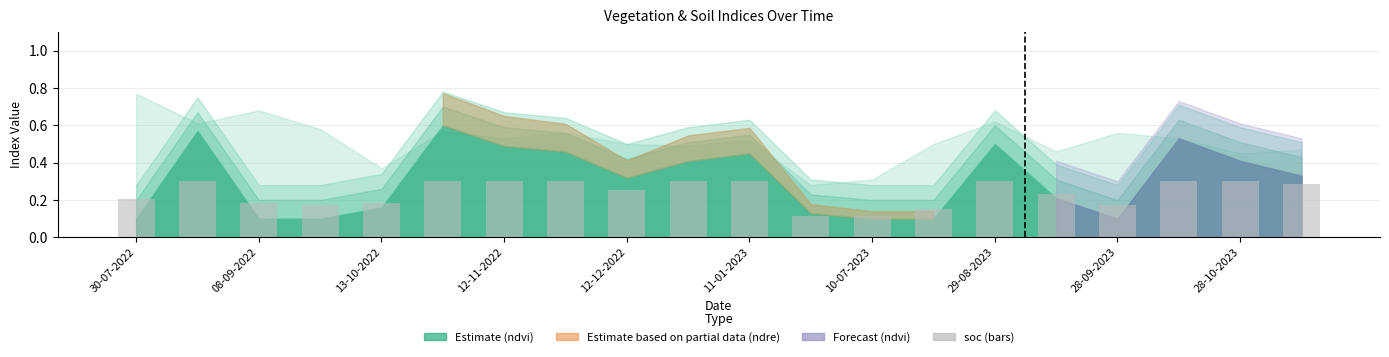

What is the sum of all values?

4.8